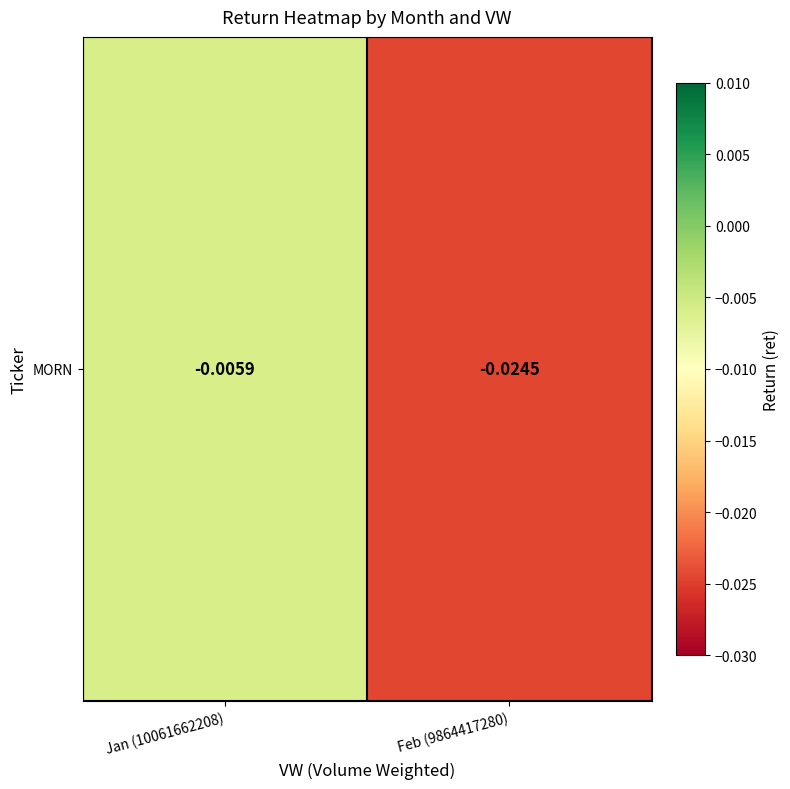

Between Feb (9864417280) and Jan (10061662208), which is larger?

Jan (10061662208)